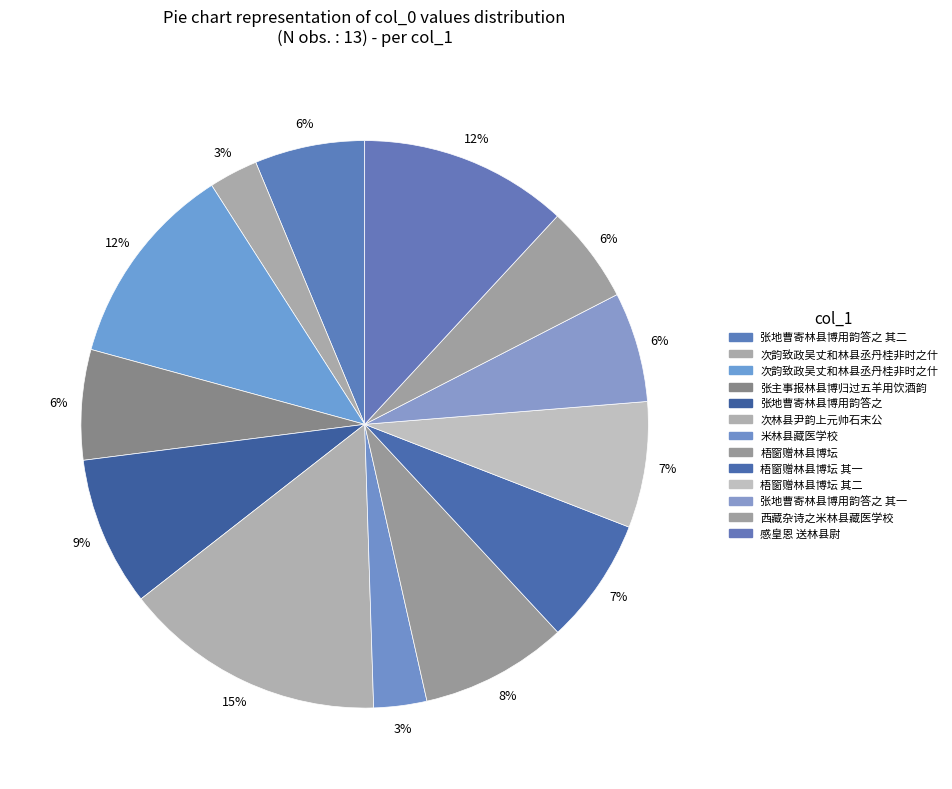

Is there any slice that represents more than half of the pie?

No